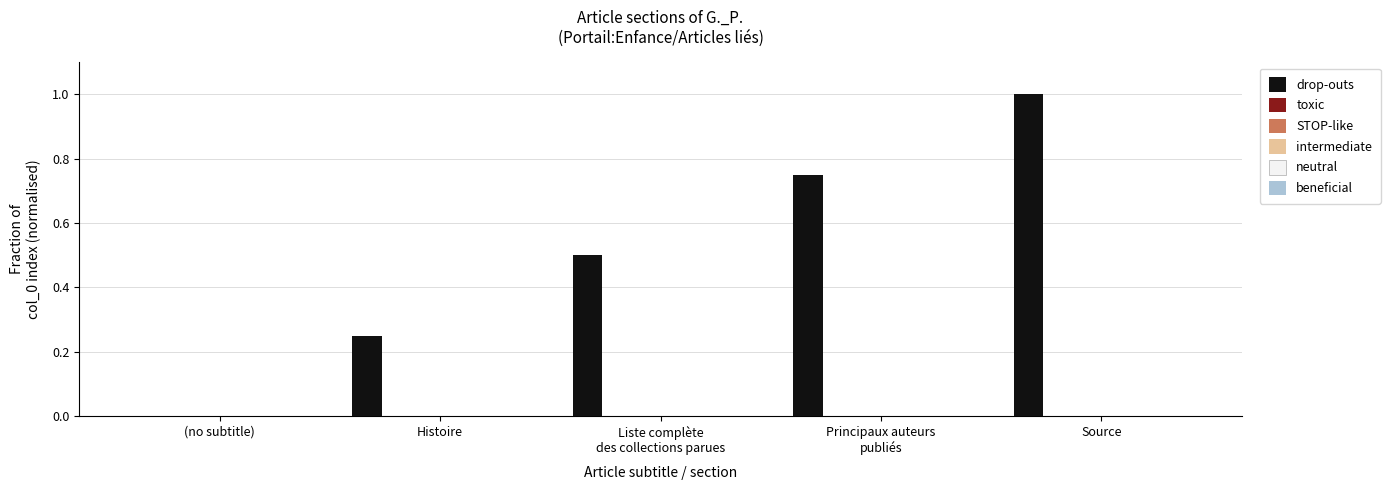

What is the sum of all values?

2.5